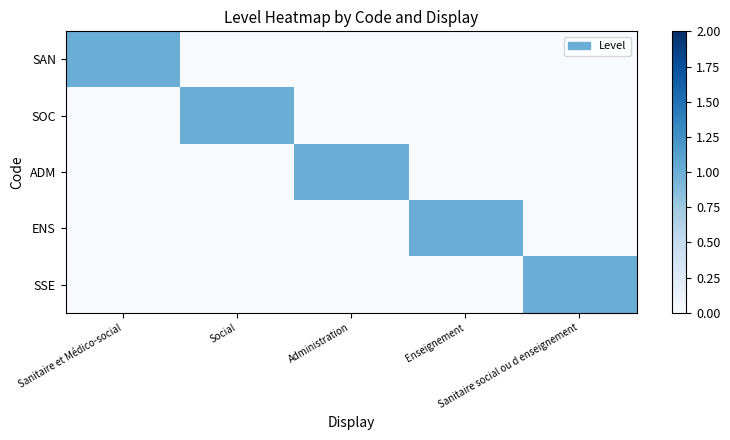

Reading left to right, what are all the values shown in this chart?

SAN: Sanitaire et Médico-social=1	Social=0	Administration=0	Enseignement=0	Sanitaire social ou d enseignement=0
SOC: Sanitaire et Médico-social=0	Social=1	Administration=0	Enseignement=0	Sanitaire social ou d enseignement=0
ADM: Sanitaire et Médico-social=0	Social=0	Administration=1	Enseignement=0	Sanitaire social ou d enseignement=0
ENS: Sanitaire et Médico-social=0	Social=0	Administration=0	Enseignement=1	Sanitaire social ou d enseignement=0
SSE: Sanitaire et Médico-social=0	Social=0	Administration=0	Enseignement=0	Sanitaire social ou d enseignement=1